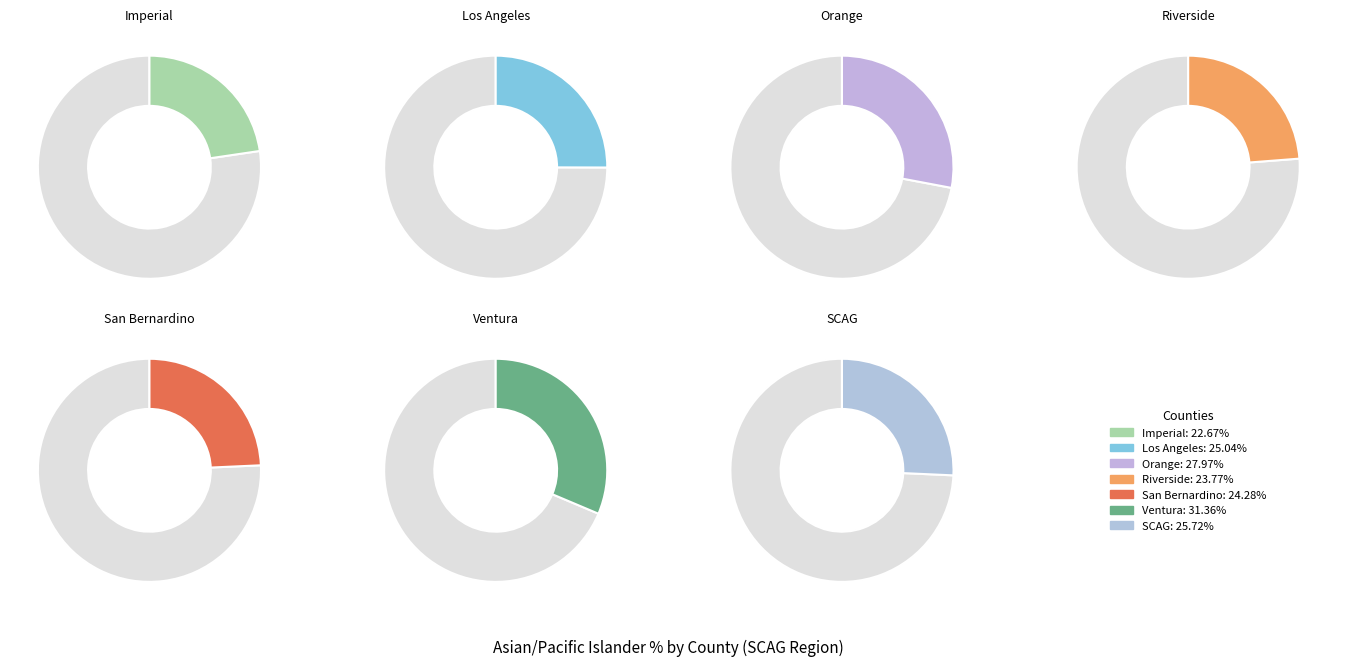

Which category has the smallest portion of the pie?

Imperial